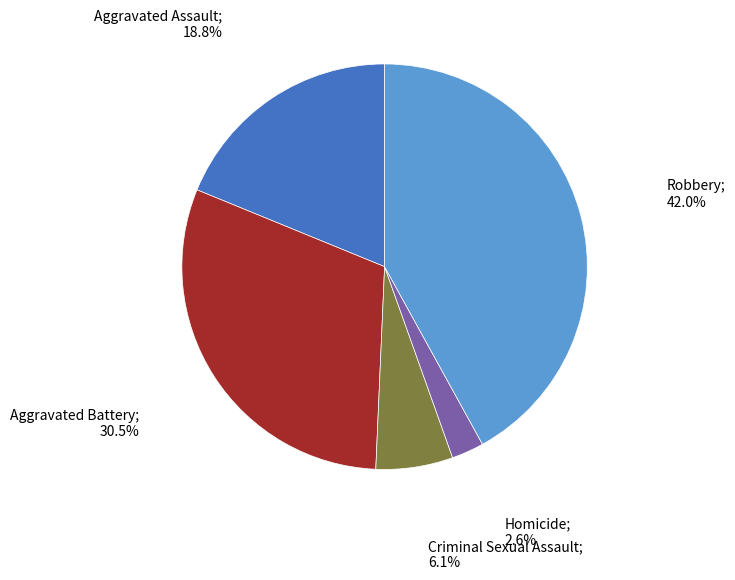

Does any single category account for the majority?

No